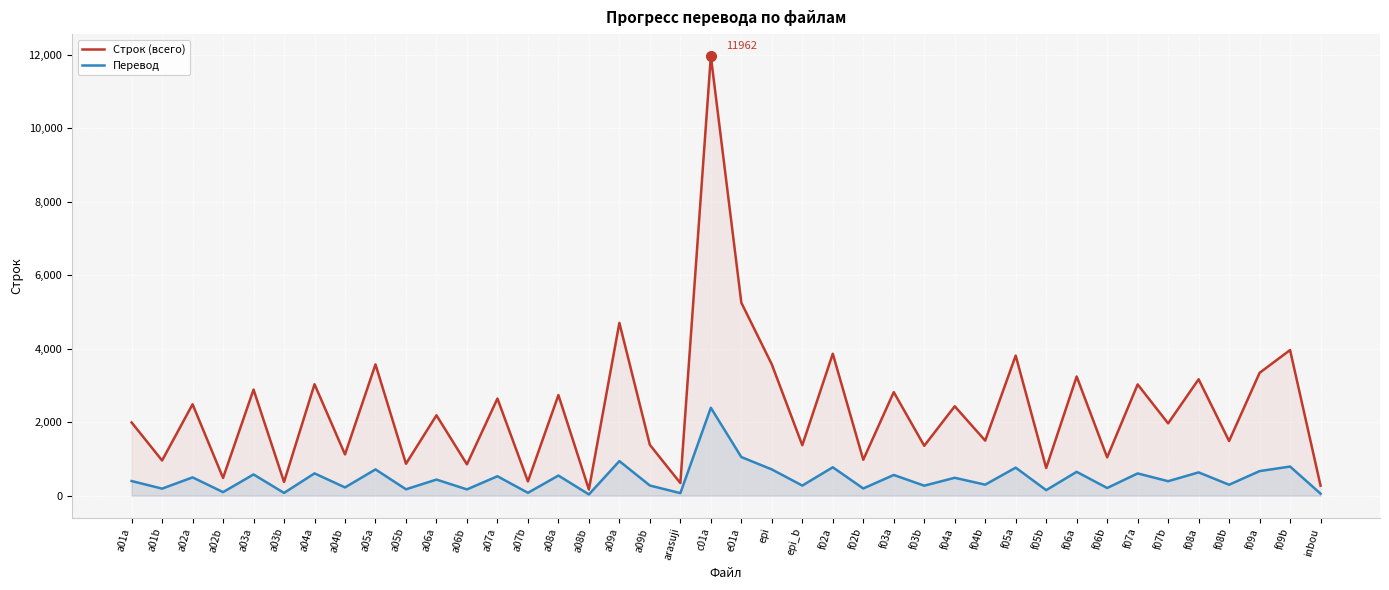

How many lines are shown in the chart?

2